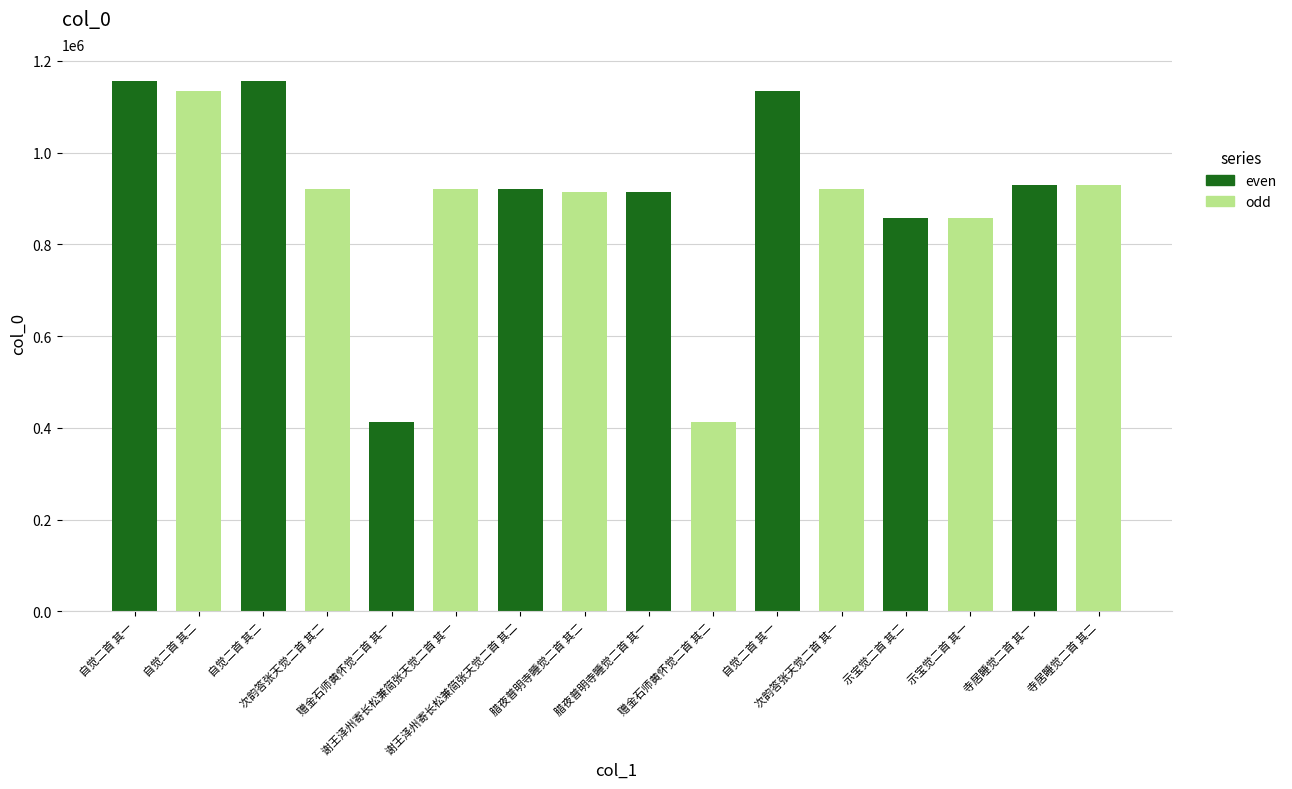

What is the minimum value shown in the chart?

413379